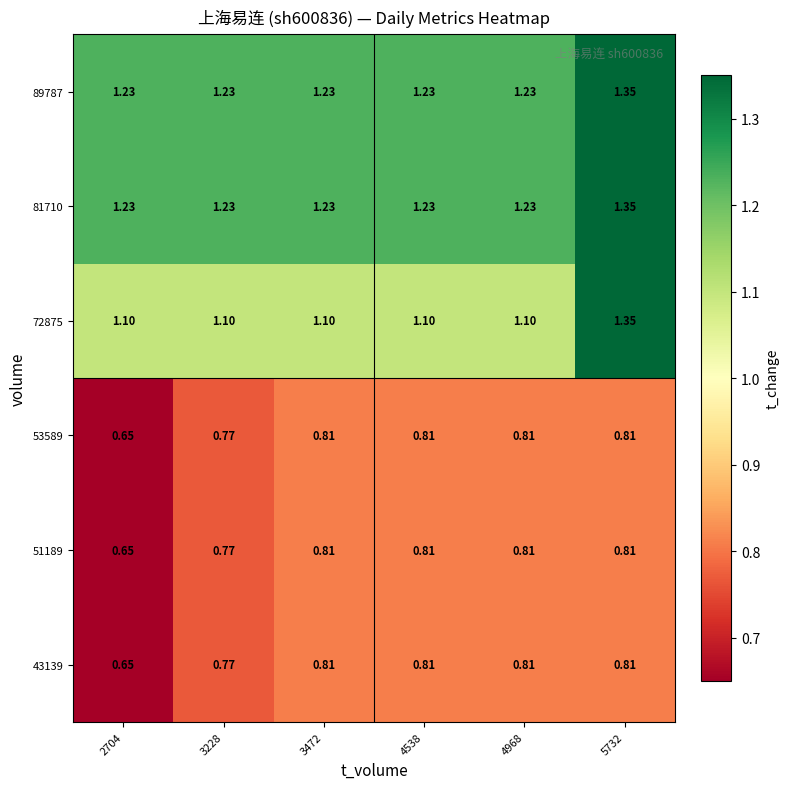

Is the value of 81710 at 5732 greater than the value of 72875 at 4968?

Yes